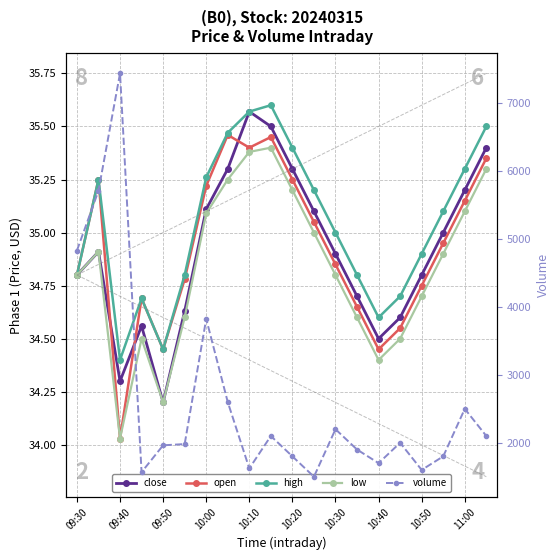

How many times do close and open cross each other?

3